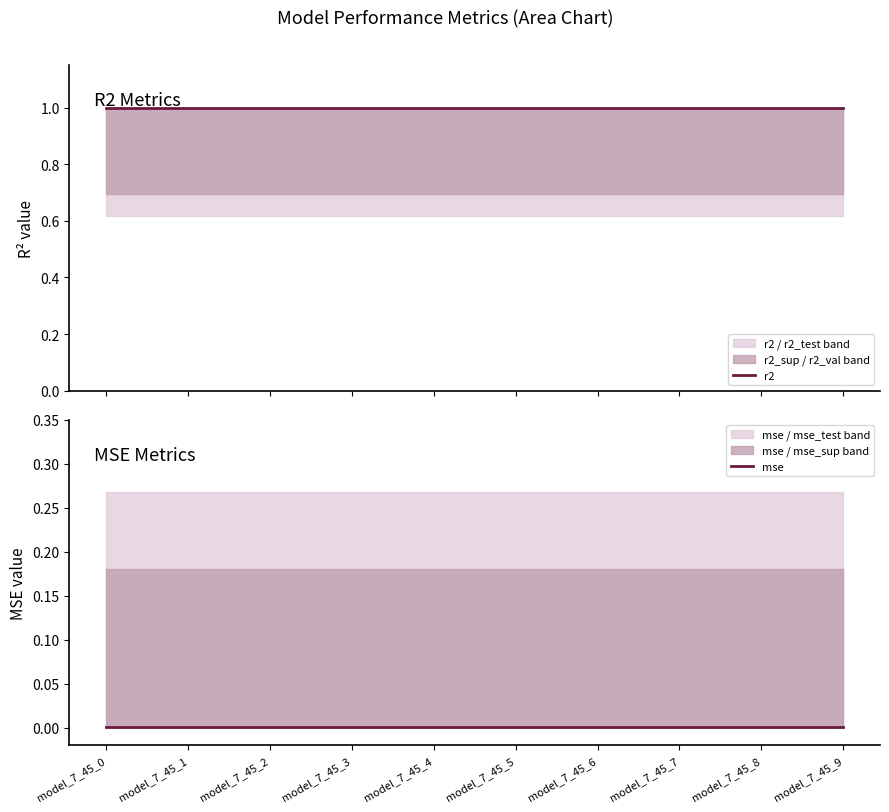

True or false: mse and r2 intersect in this chart.

False